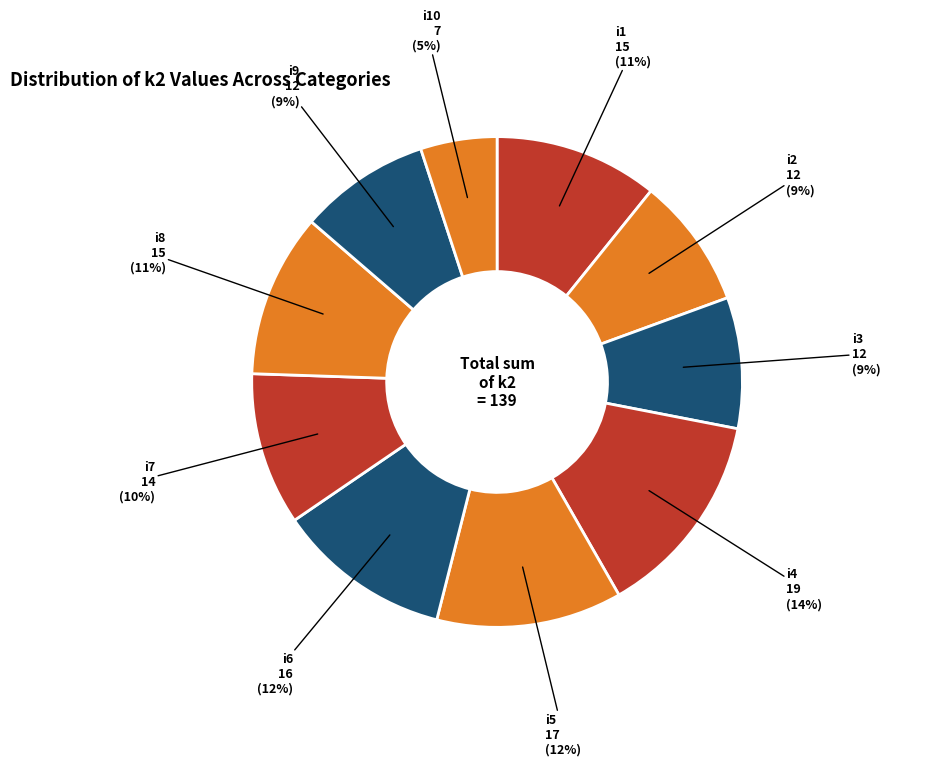

Count the number of slices in the pie.

10